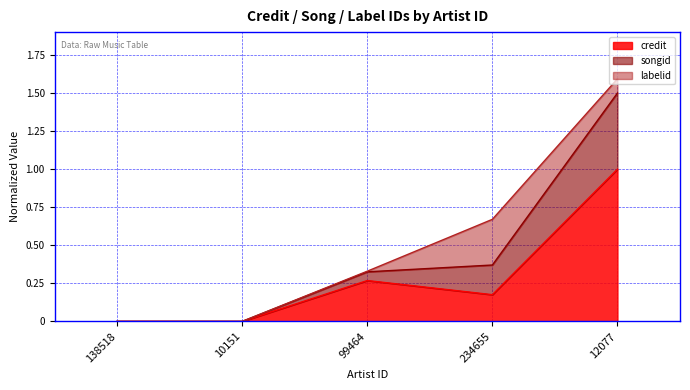

What is the total value across all series at 12077?

1.6